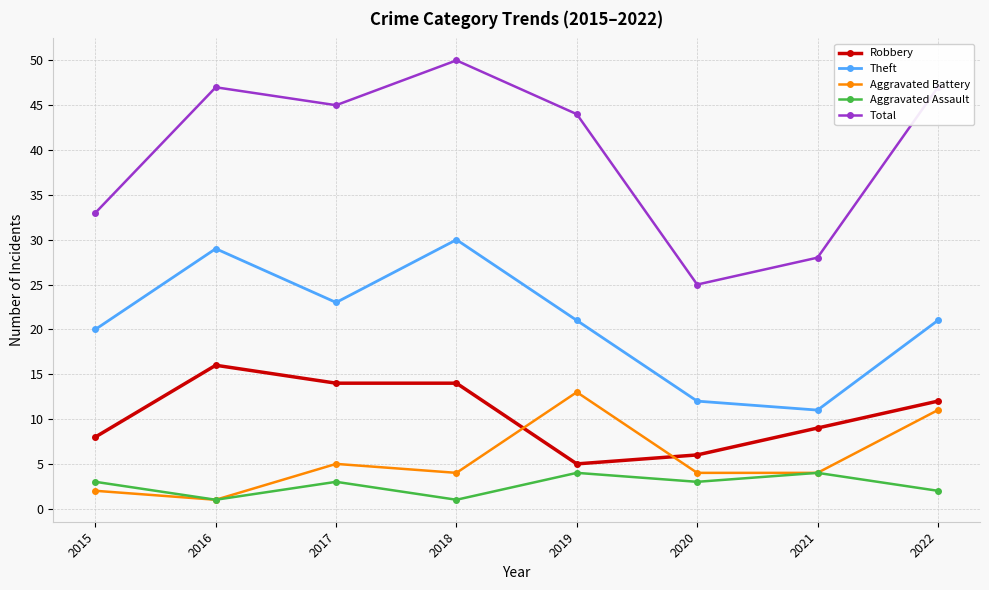

True or false: Total has more than 2 points higher than both neighbors.

False